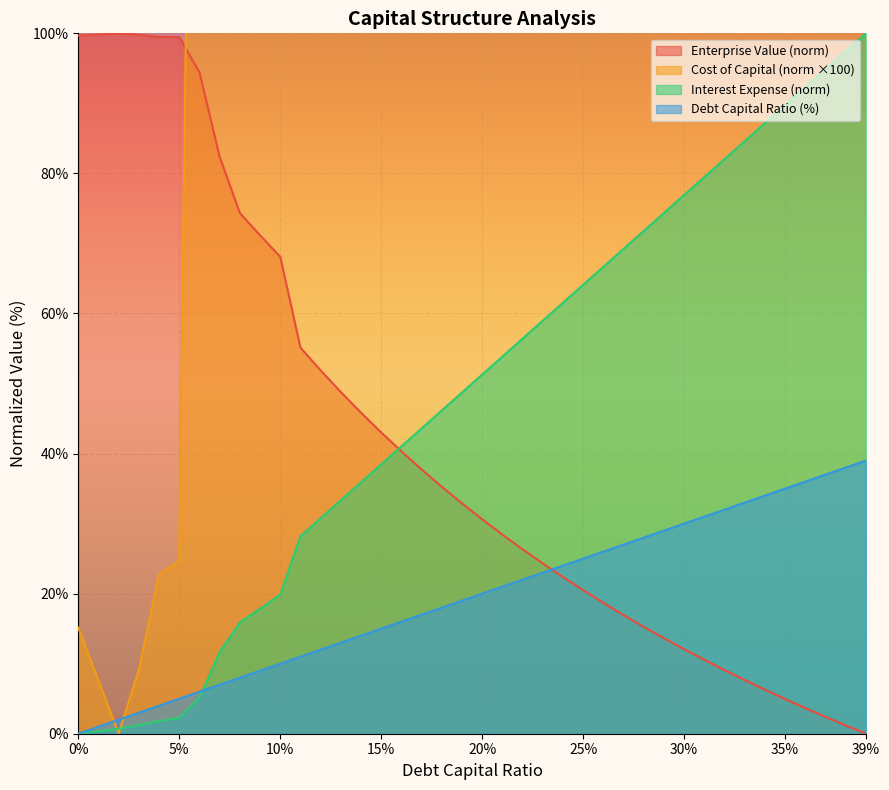

The value of debt_capital at 0.04 is 7.0. True or false?

False